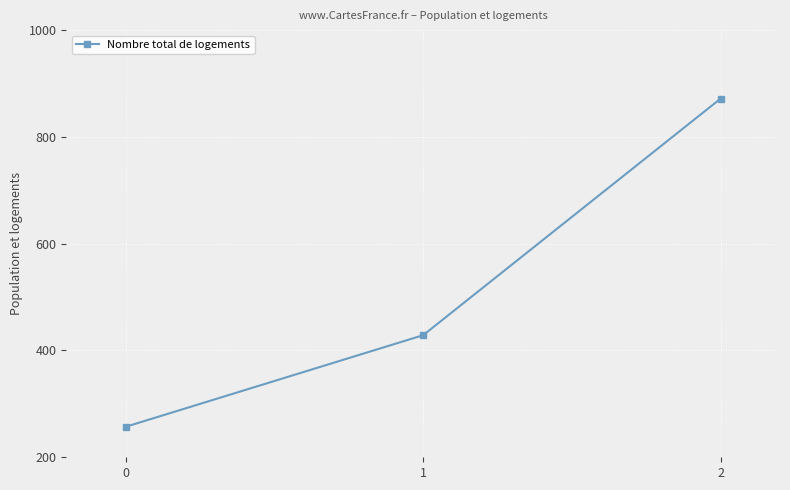

What is the sum of the values at 2 and 0?

1128.6